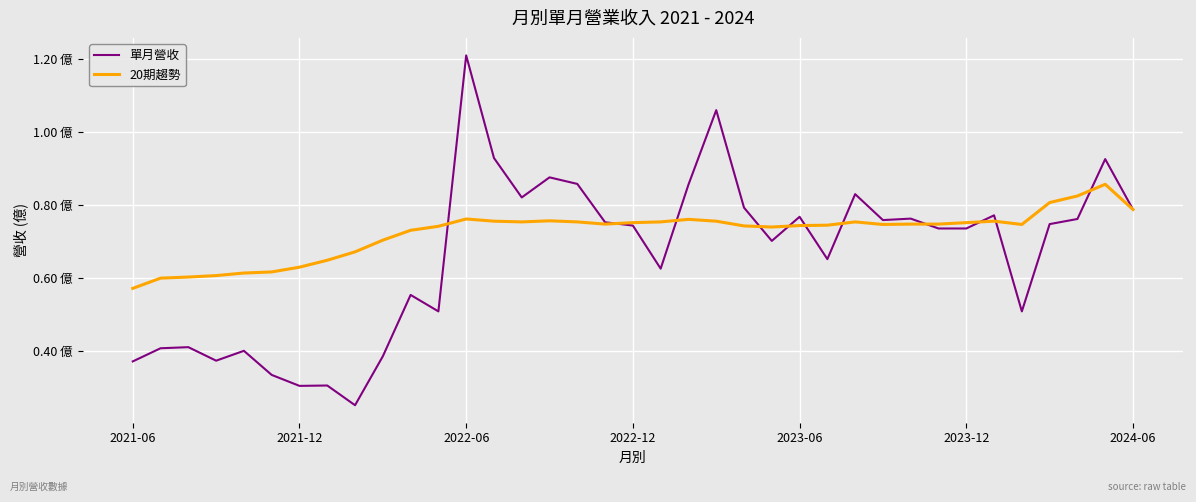

What are all the series names shown in the legend?

單月營收, 20期趨勢